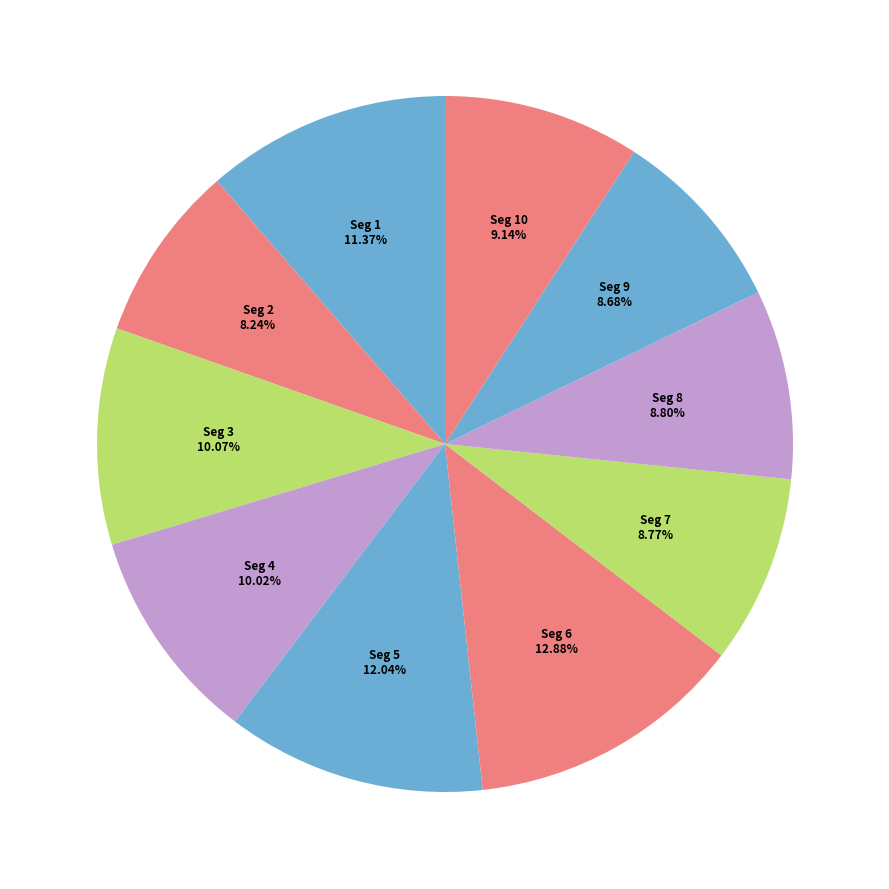

How many segments does this pie chart have?

10